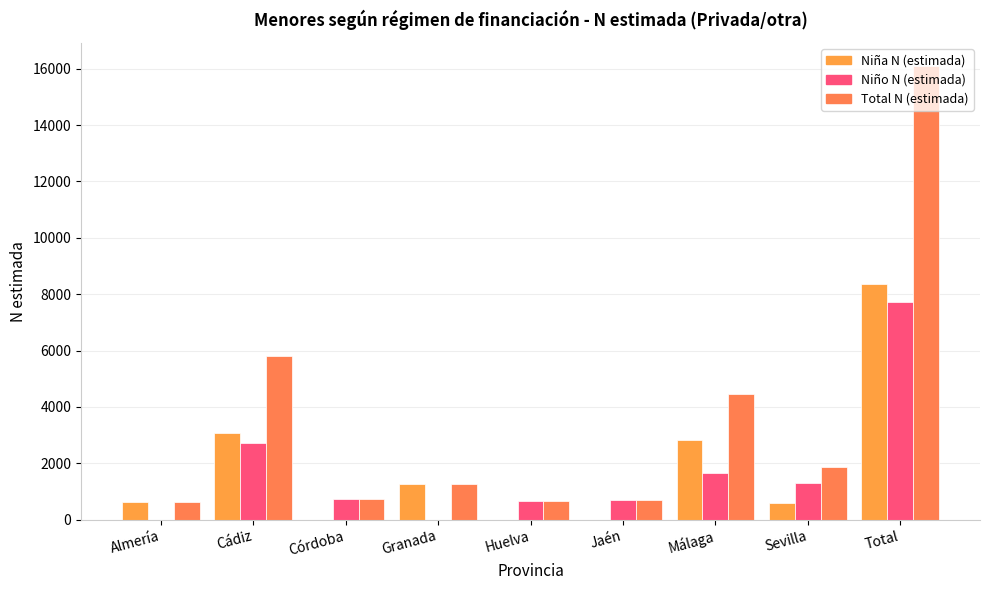

What are all the series names shown in the legend?

Niña N (estimada), Niño N (estimada), Total N (estimada)